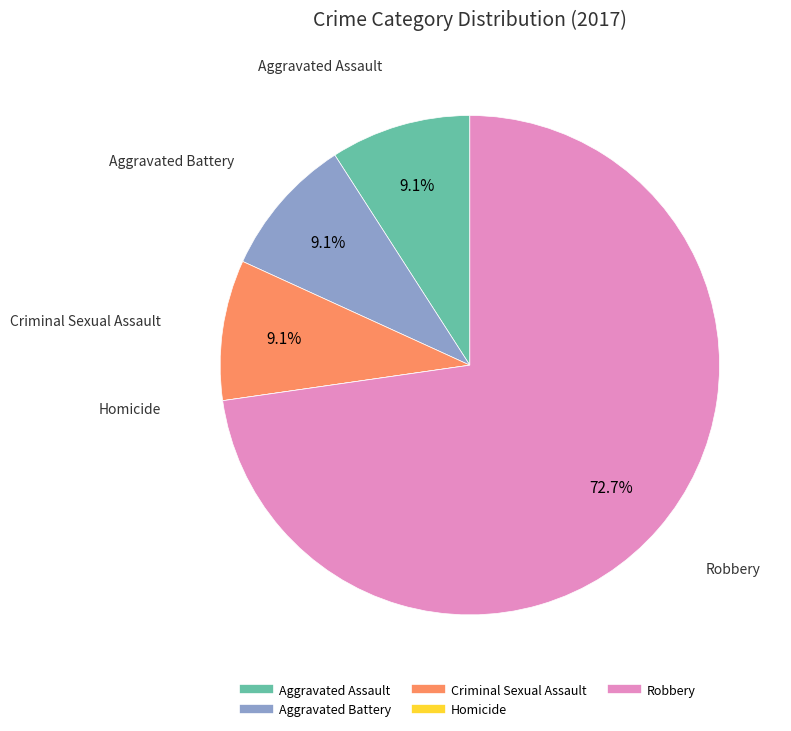

To the nearest percent, what is the average slice percentage?

20%